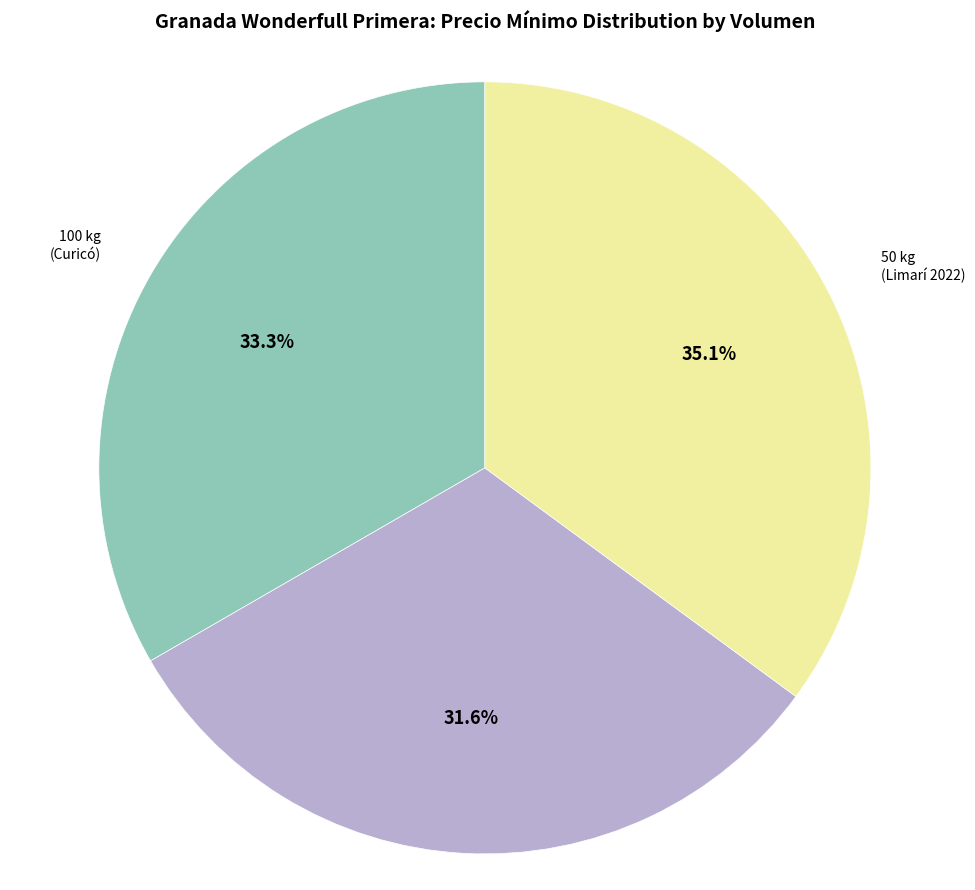

Is there a majority slice in this chart?

No